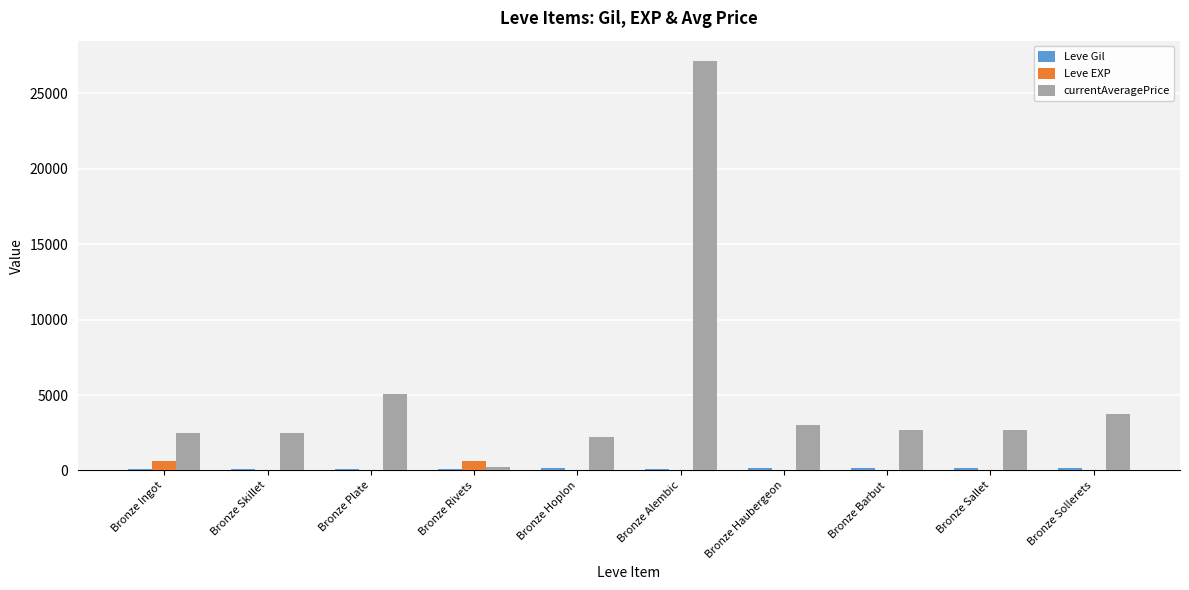

Where does the Leve EXP series first go above 5?

Bronze Ingot